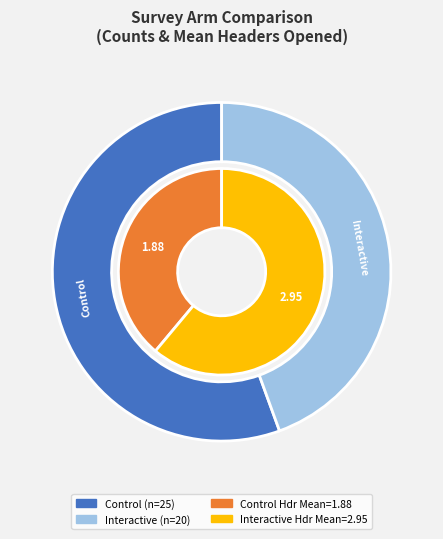

Does arm1_control account for over 50% of the chart?

No